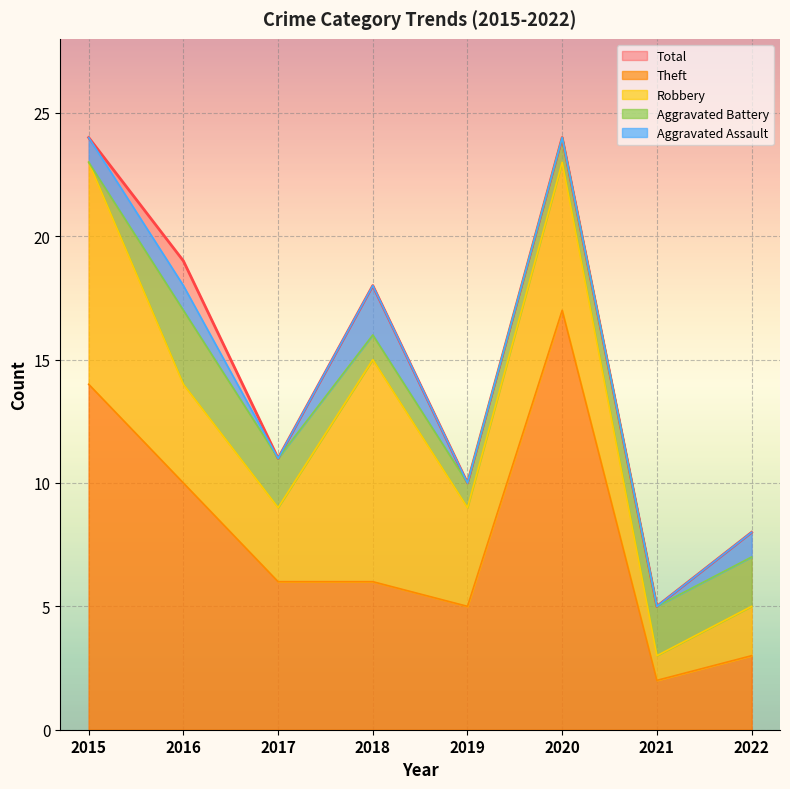

How many lines are shown in the chart?

5